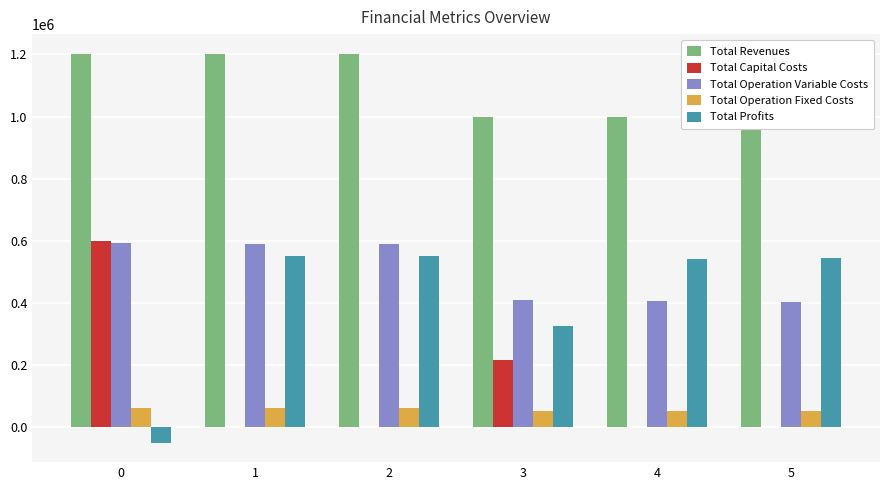

What is the difference between the Total Profits values at 2 and 4?

10210.8